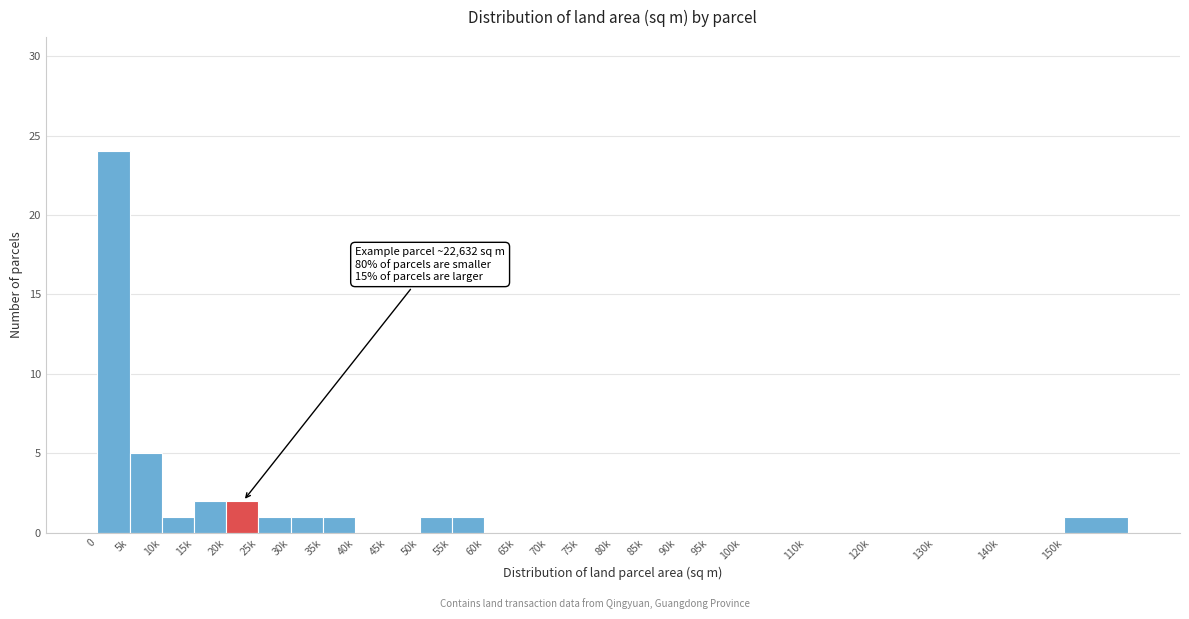

Reading right to left, list all the values displayed in this chart.

150k=1	140k=0	130k=0	120k=0	110k=0	100k=0	95k=0	90k=0	85k=0	80k=0	75k=0	70k=0	65k=0	60k=0	55k=1	50k=1	45k=0	40k=0	35k=1	30k=1	25k=1	20k=2	15k=2	10k=1	5k=5	0=24